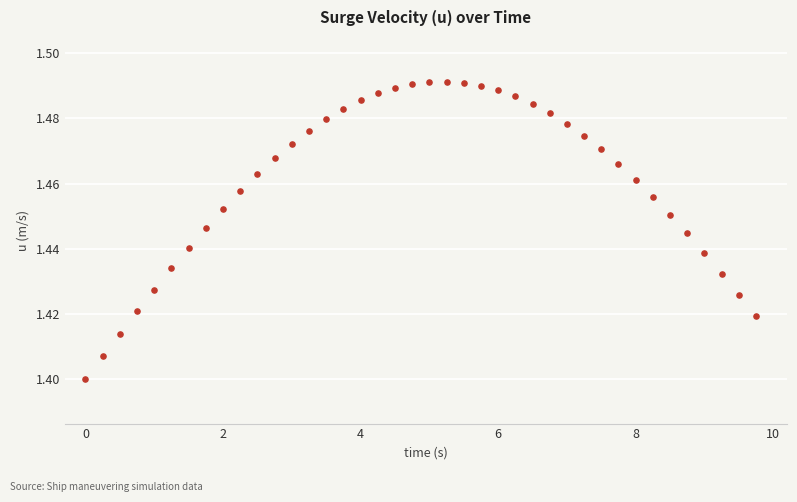

What is the range of X values (max minus min)?

9.8